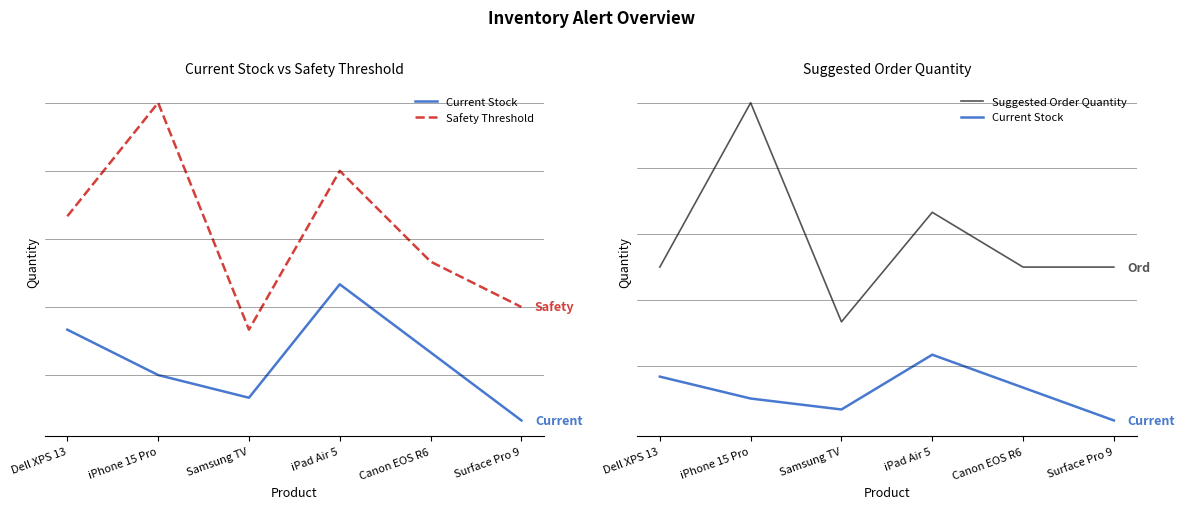

Is it true that Current Stock equals 8 at Dell XPS 13?

False